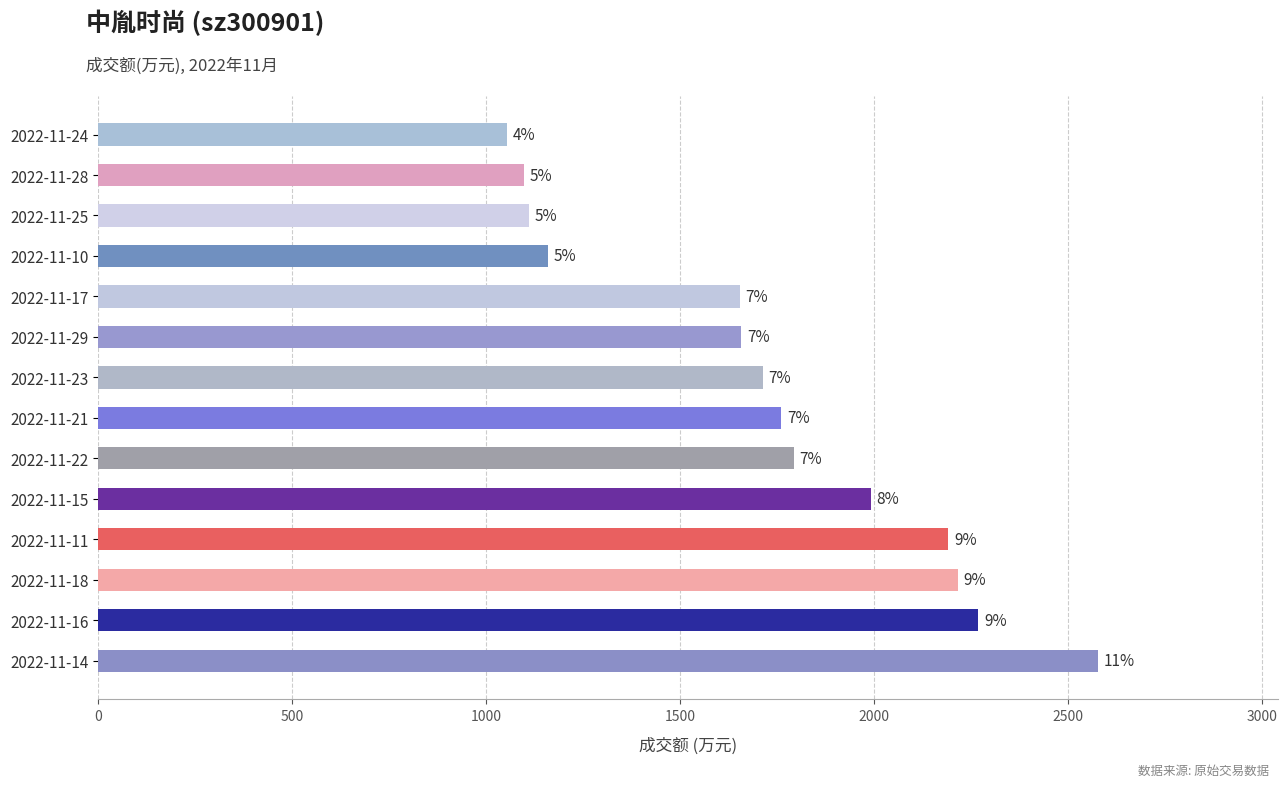

Are the bars horizontal?

Yes